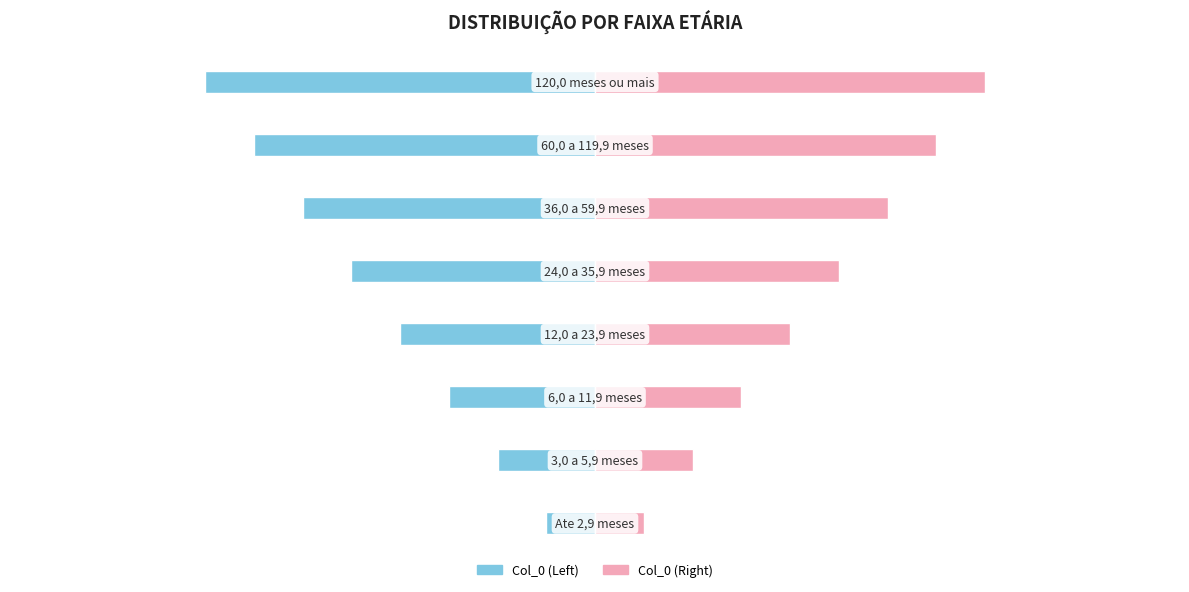

Are the bars horizontal?

Yes